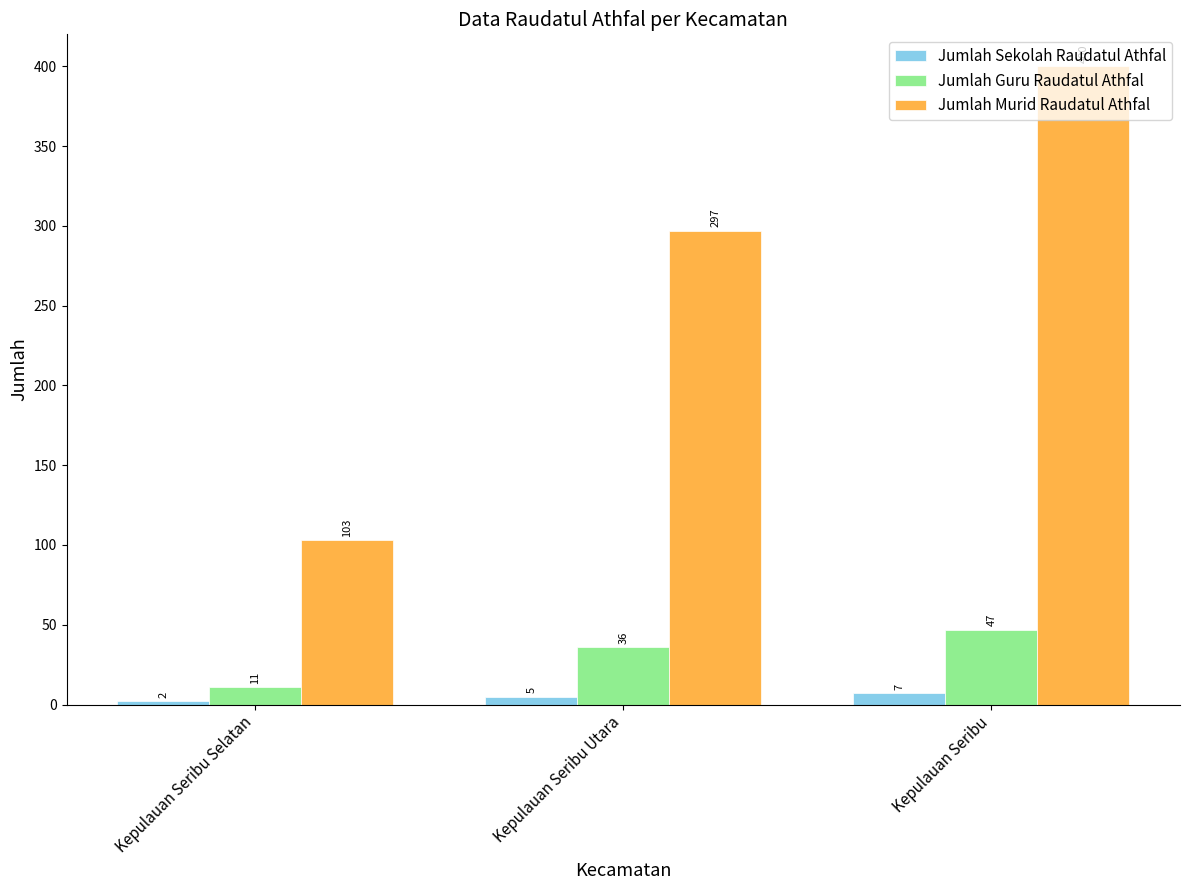

True or false: Jumlah Murid Raudatul Athfal has a value of 297 at Kepulauan Seribu Utara.

True